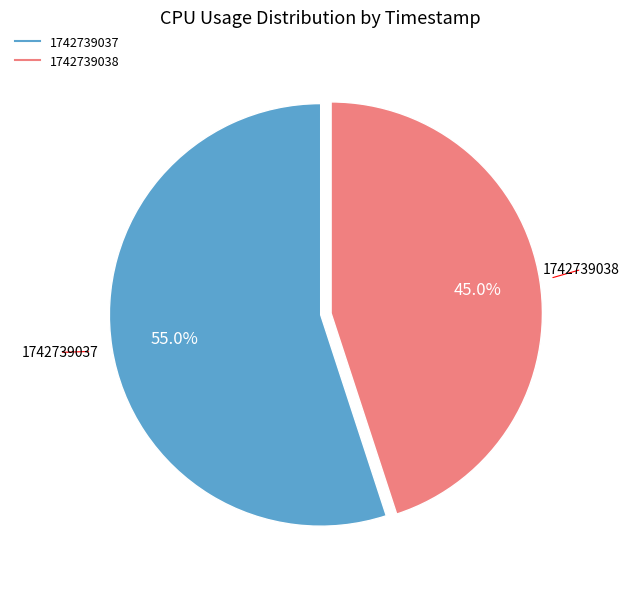

Which has a higher value, 1742739038 or 1742739037?

1742739037